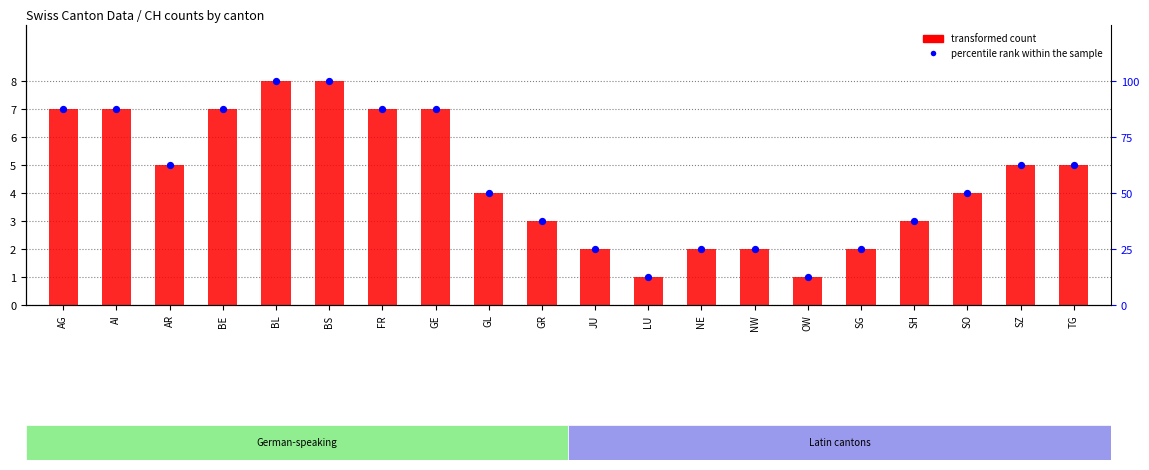

Which series has the widest spread of Y values?

percentile rank within the sample